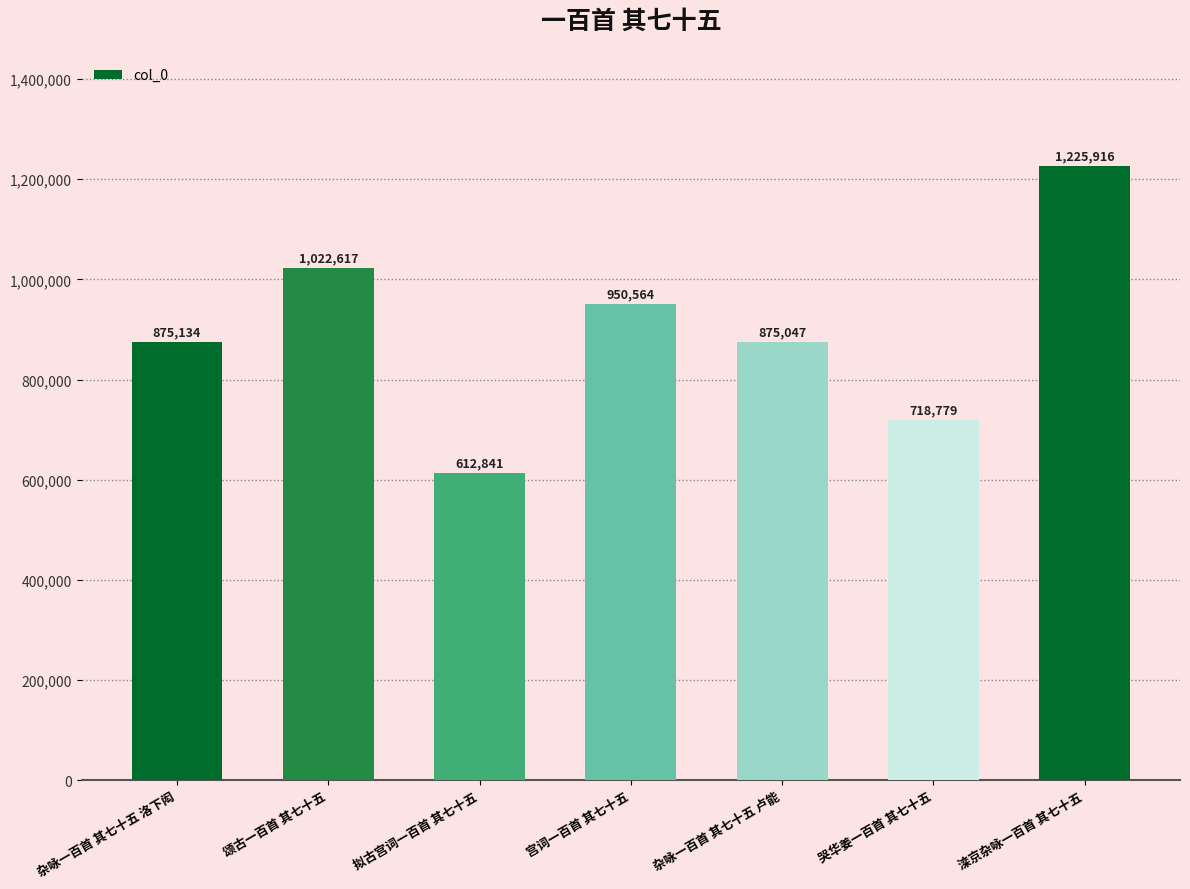

Which label corresponds to the smallest value in the chart?

拟古宫词一百首 其七十五